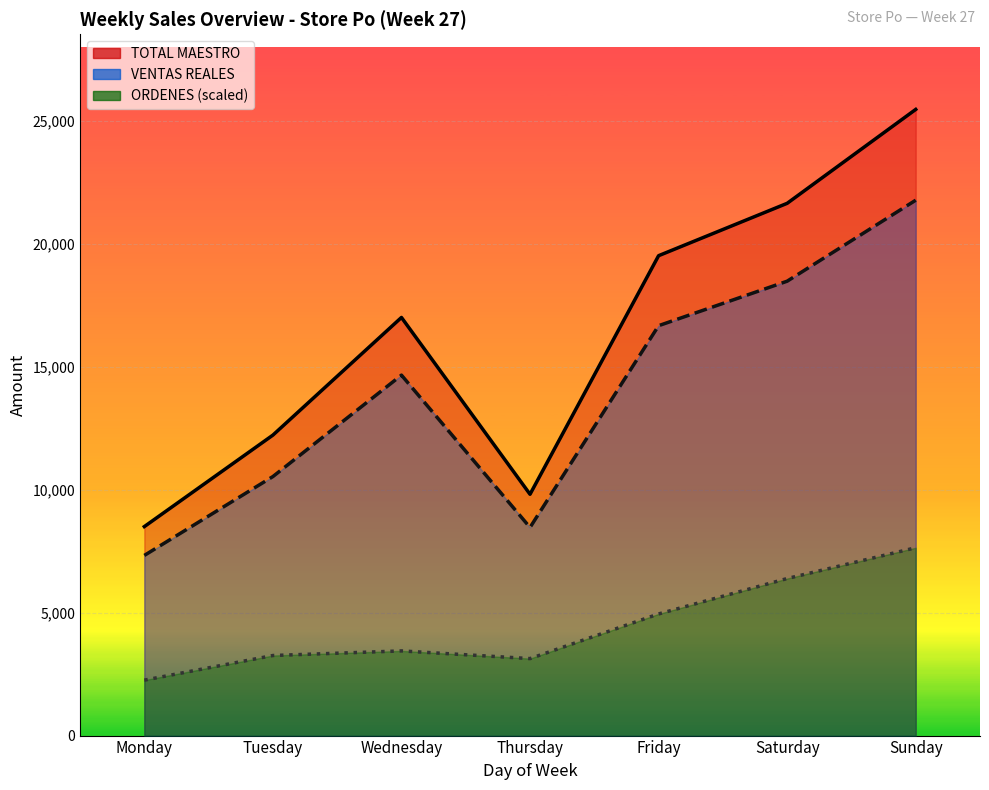

True or false: ORDENES and VENTAS REALES cross at least once.

False